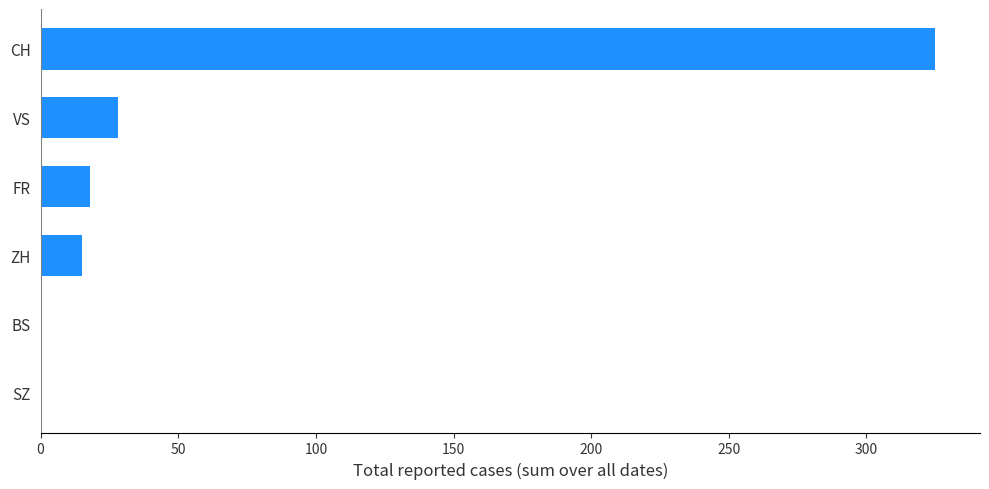

What is the sum of all values?

386